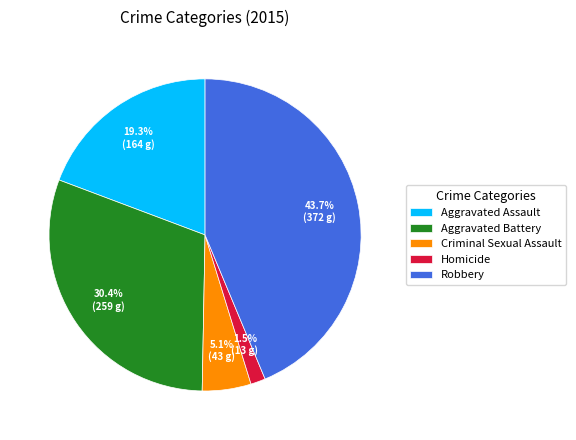

Between Homicide and Criminal Sexual Assault, which is larger?

Criminal Sexual Assault